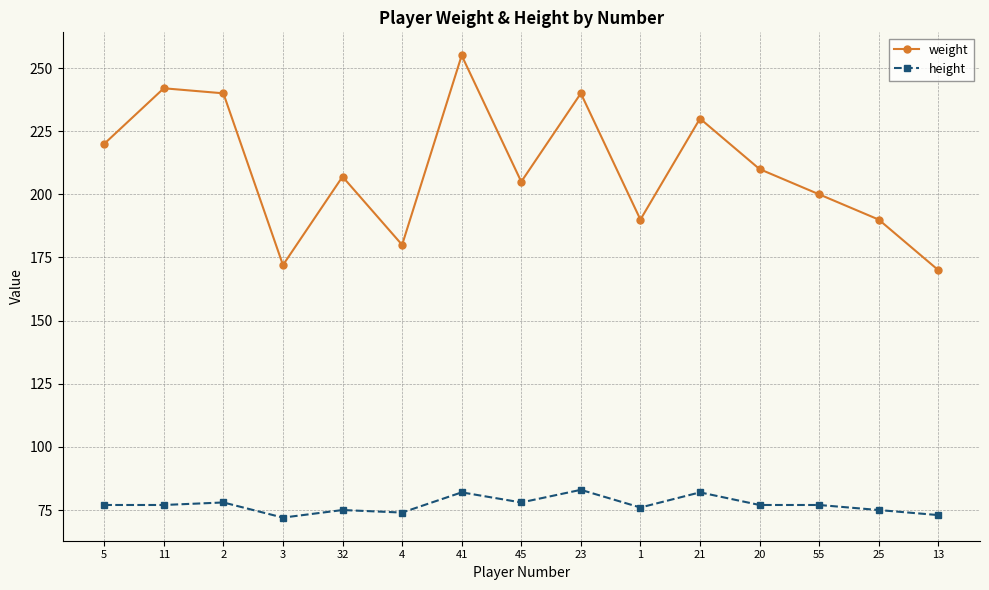

Where does the weight series first go above 207?

5